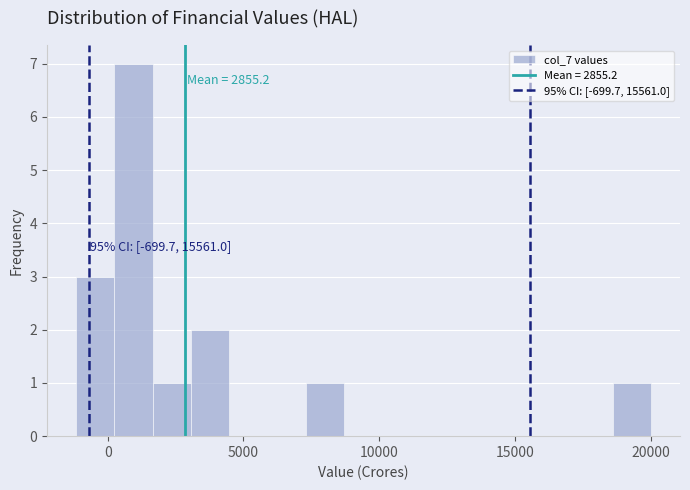

Read against the x-axis, roughly where is the centre of the tallest bar?

1000